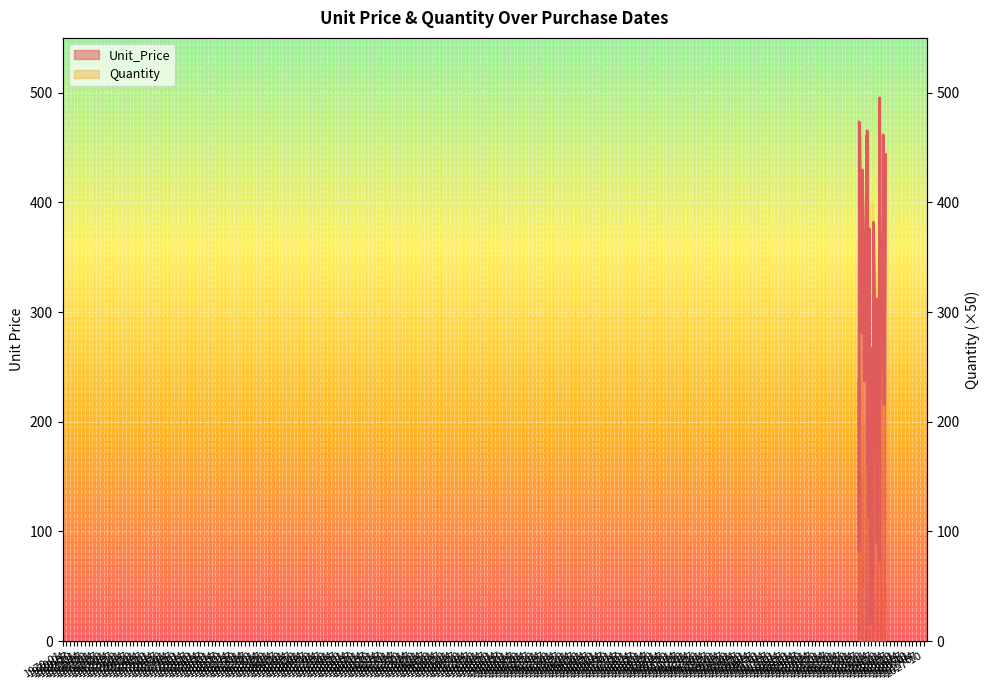

What position from the right is 1979-07?

2